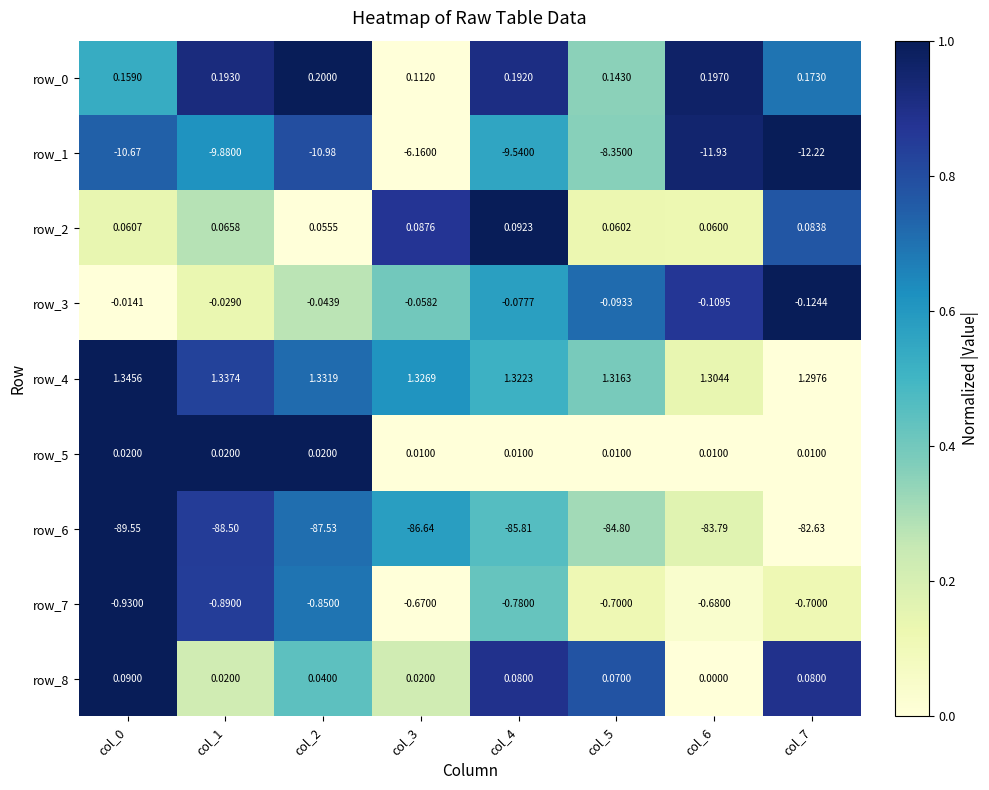

What is the sum of all row_6 values?

-689.2